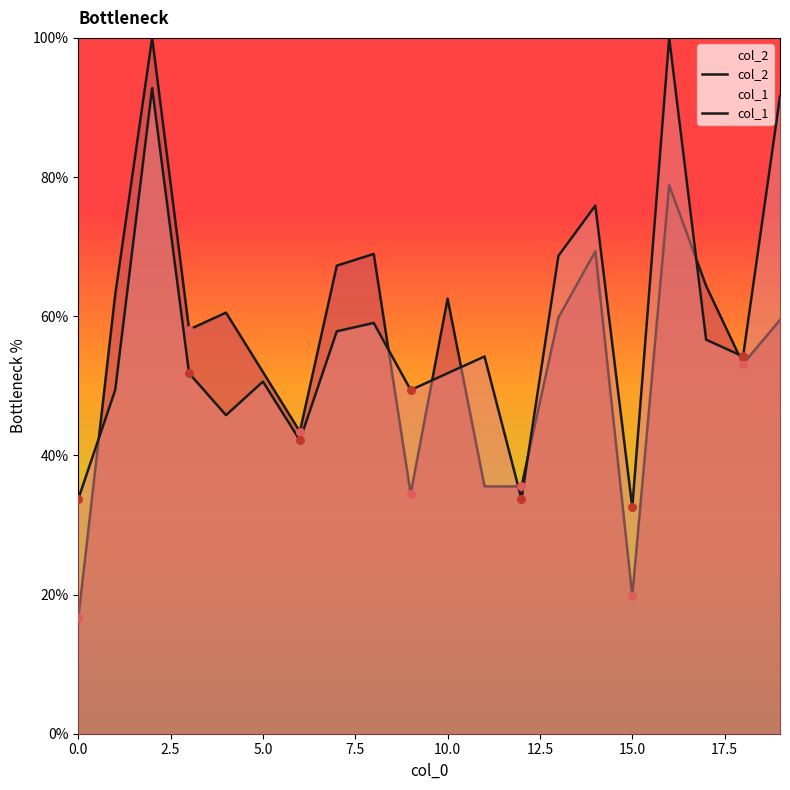

Which series reaches the maximum Y coordinate?

col_2